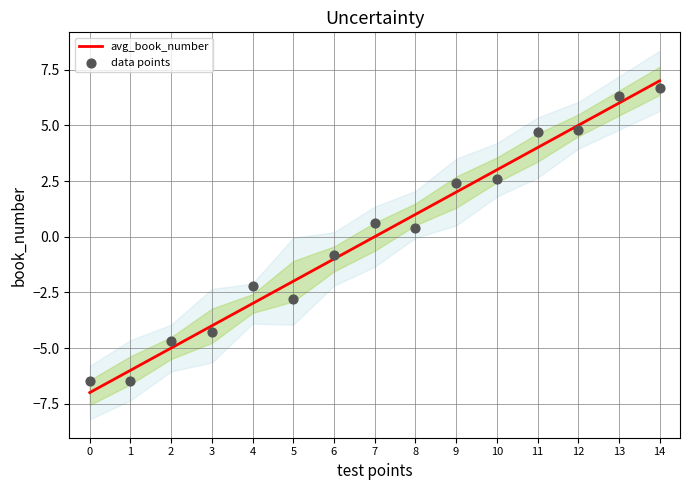

At how many categories does at least one series exceed 0?

8